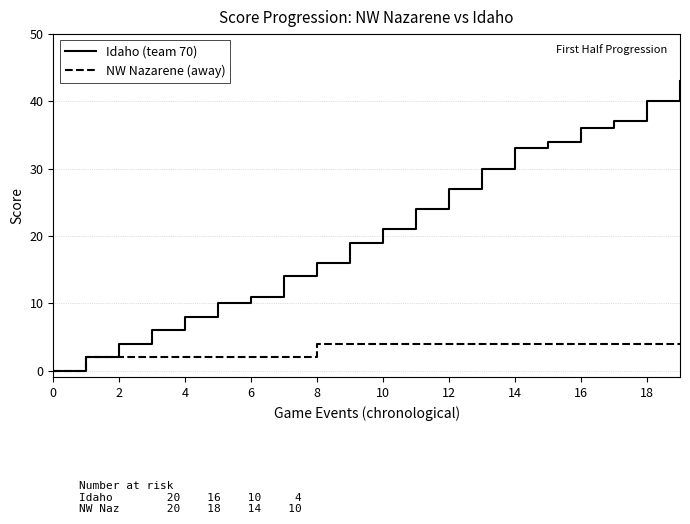

What is the greatest value displayed?

43